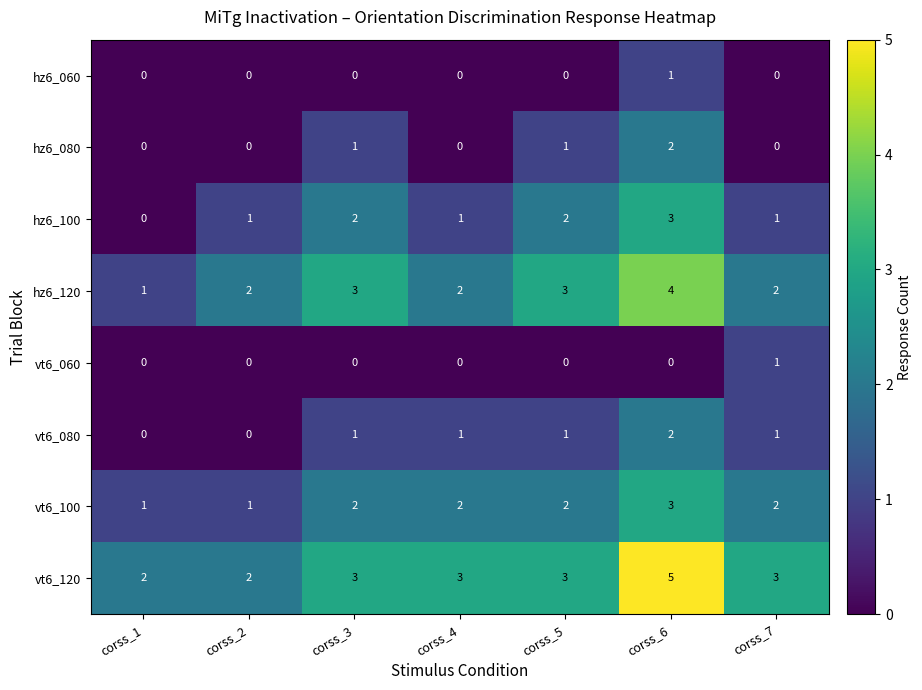

True or false: vt6_080 has a value of 0 at corss_3.

False